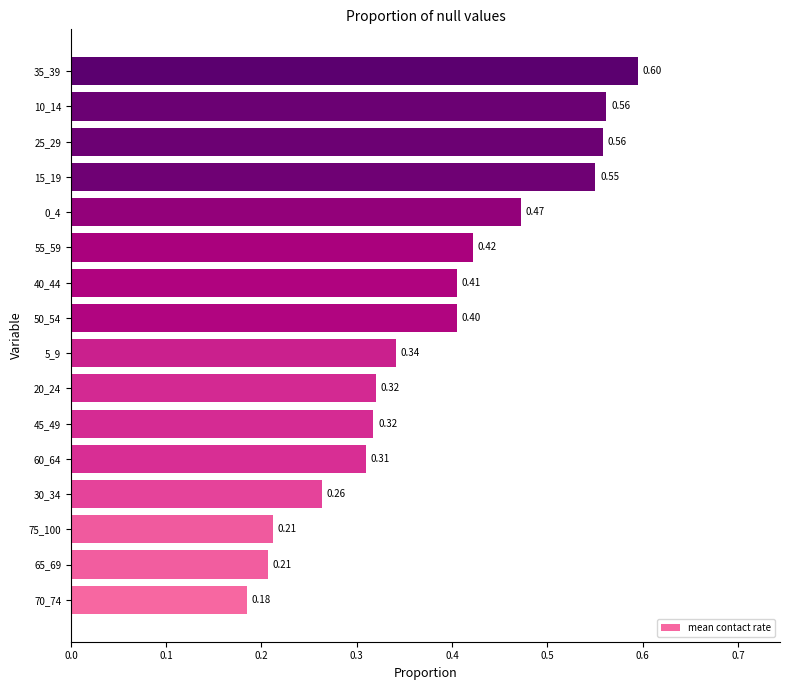

What is the difference between the maximum and minimum values?

0.4